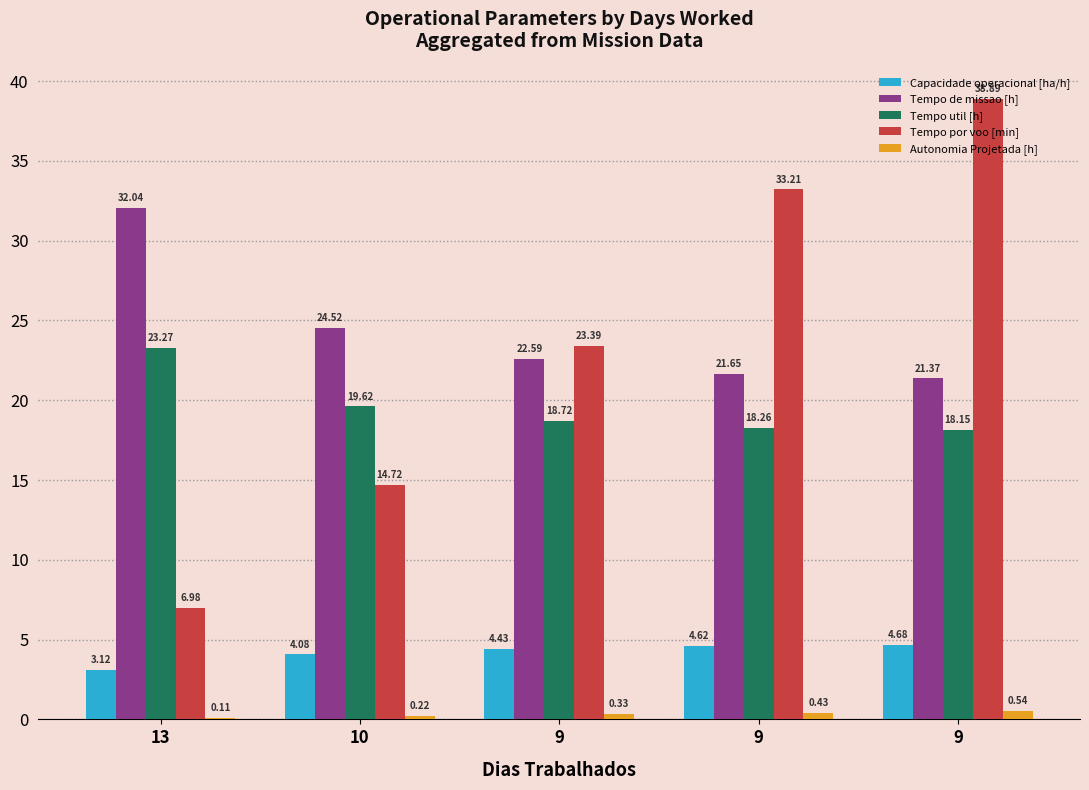

What are all the series names shown in the legend?

Capacidade operacional [ha/h], Tempo de missao [h], Tempo util [h], Tempo por voo [min], Autonomia Projetada [h]